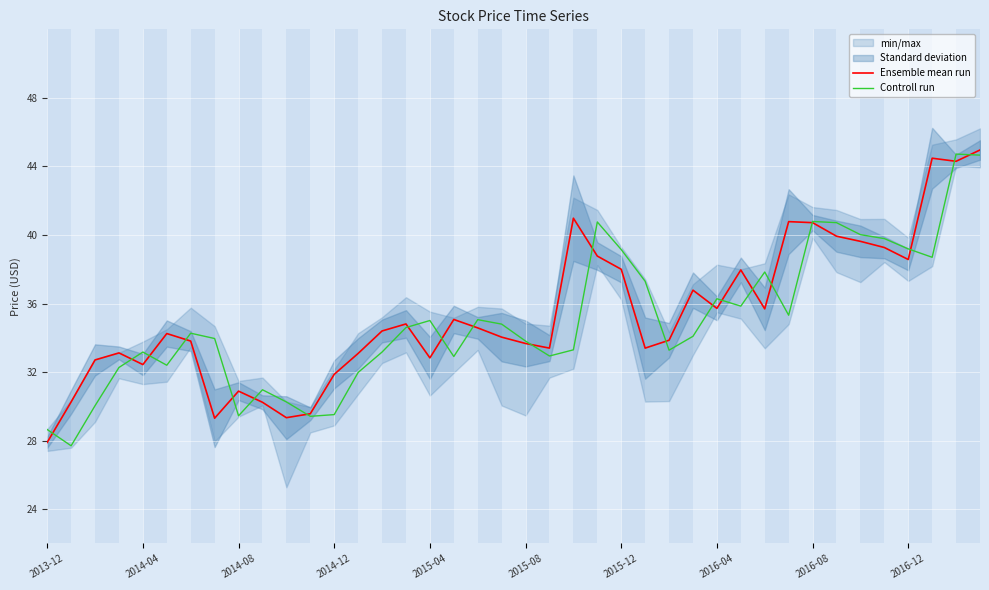

What is the maximum value shown in the chart?

45.0